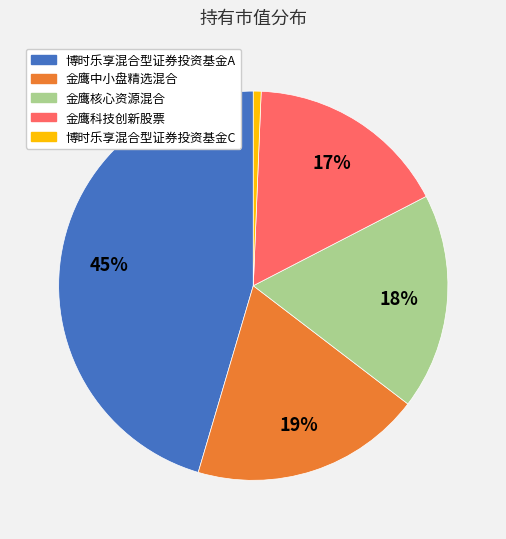

Rank the categories by value from lowest to highest.

博时乐享混合型证券投资基金C, 金鹰科技创新股票, 金鹰核心资源混合, 金鹰中小盘精选混合, 博时乐享混合型证券投资基金A